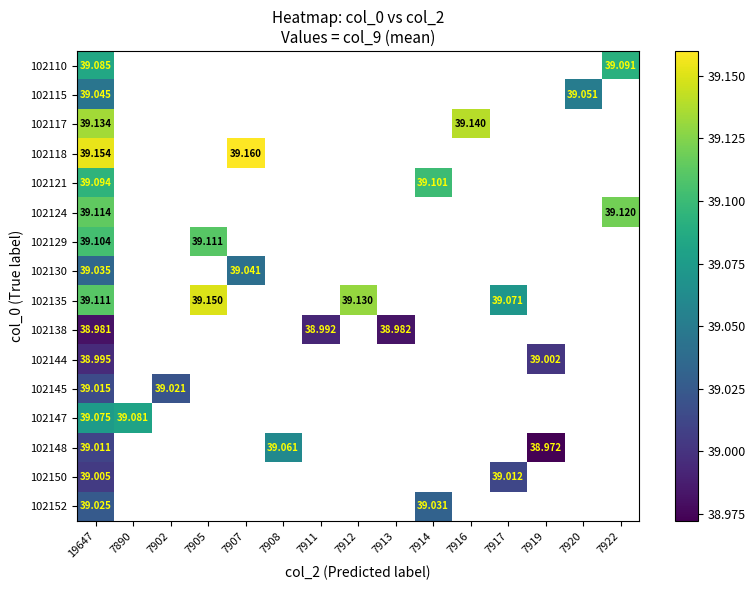

Which has a higher value, 19647 or 7914?

7914